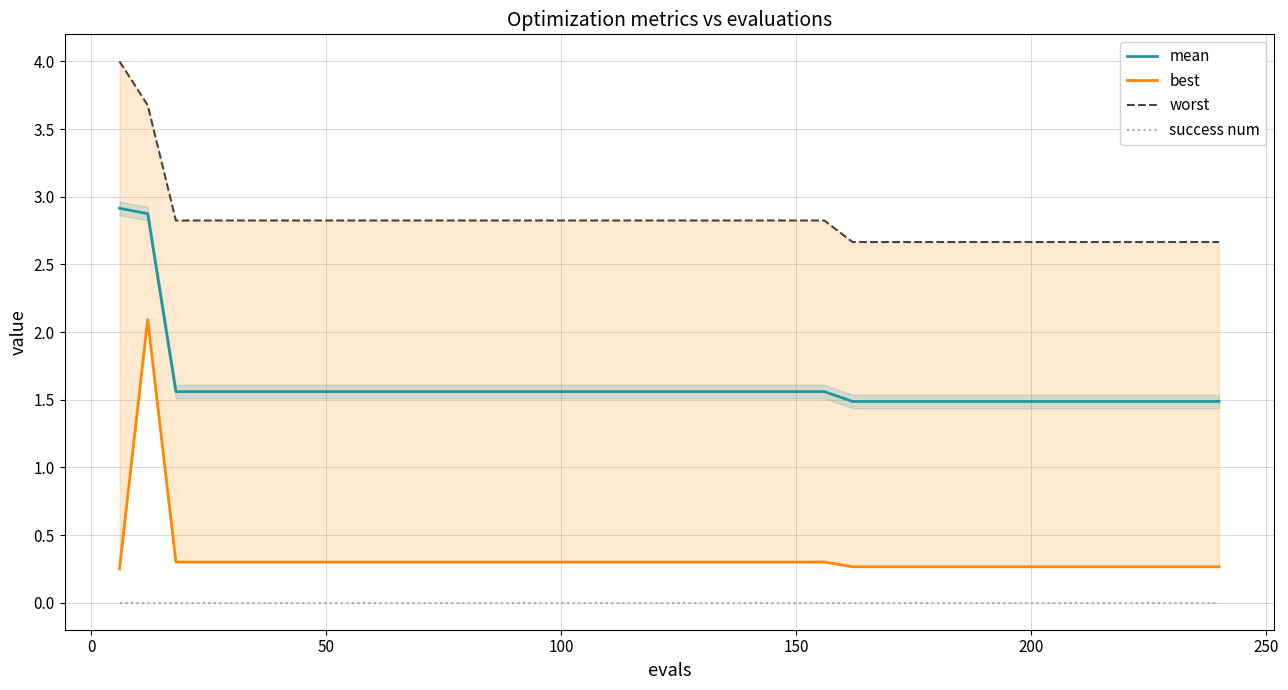

True or false: worst and best cross at least once.

False